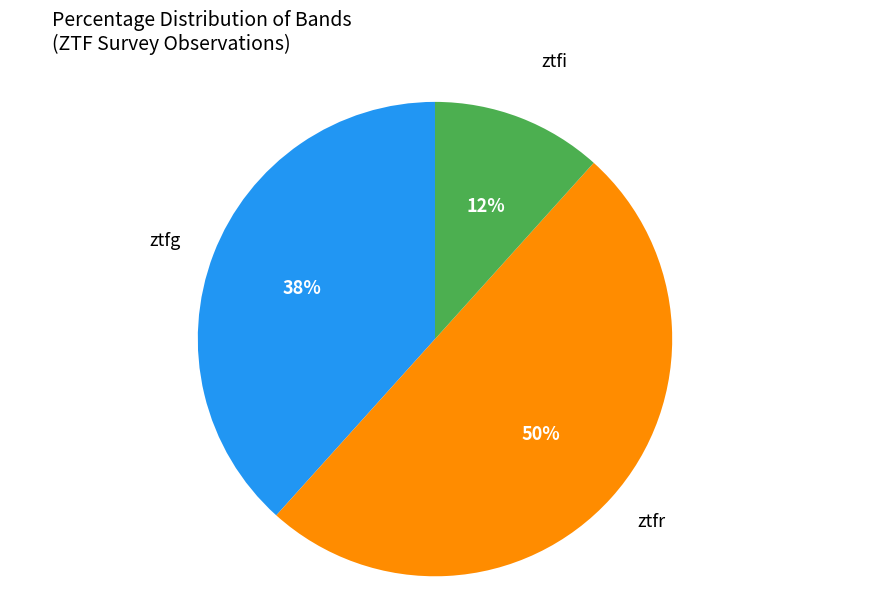

To the nearest percent, what is the average slice percentage?

33%